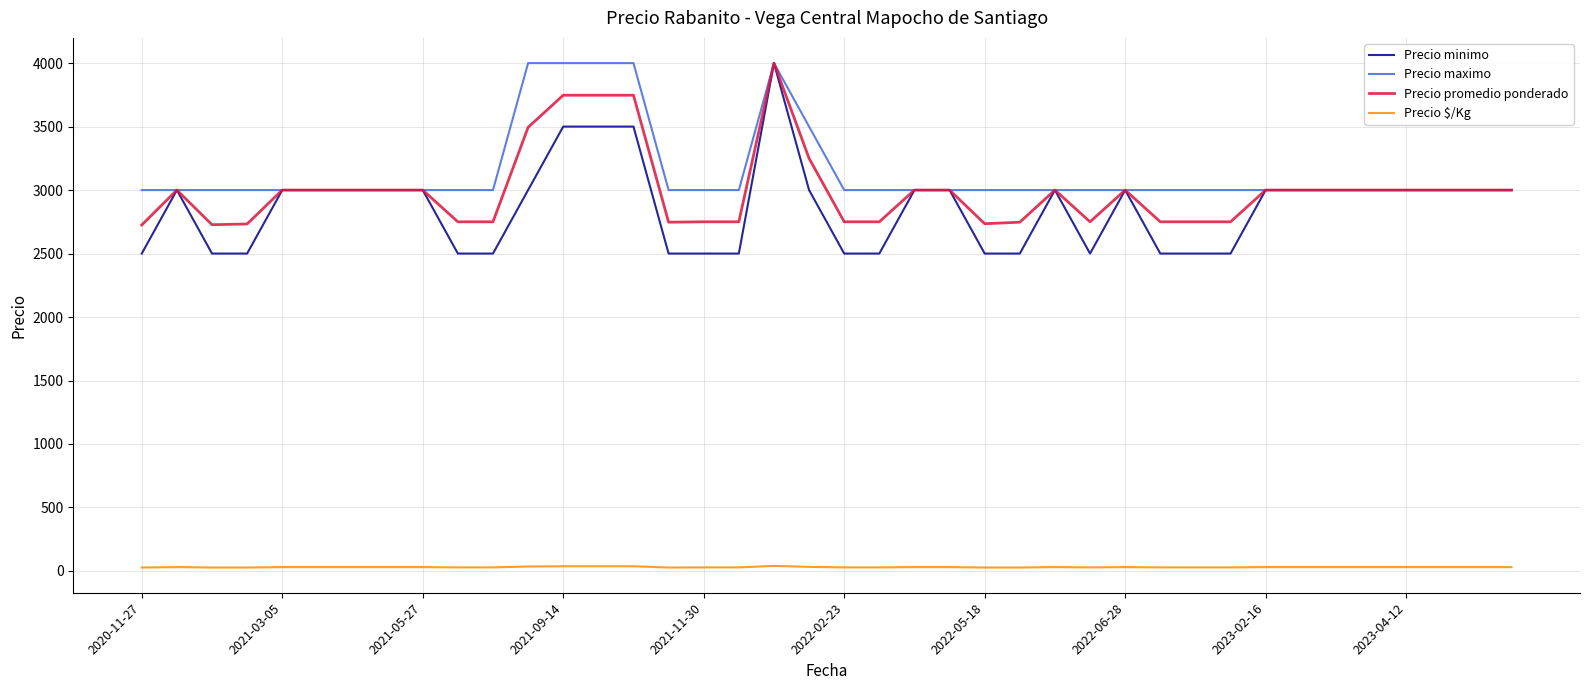

What is the greatest value displayed?

4000